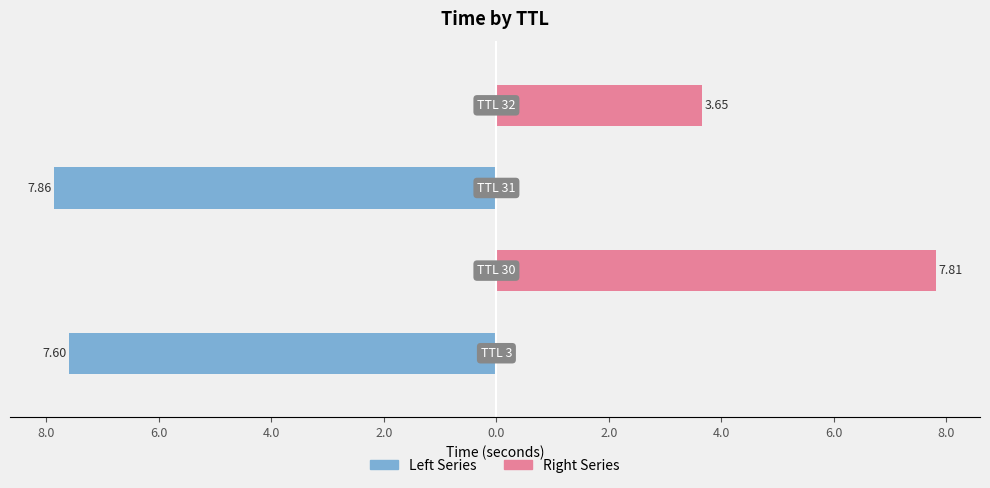

Reading left to right, transcribe all the data shown in this chart.

Left Series: 10.0=-7.6	8.0=0.0	6.0=-7.9	4.0=0.0
Right Series: 10.0=0.0	8.0=7.8	6.0=0.0	4.0=3.6